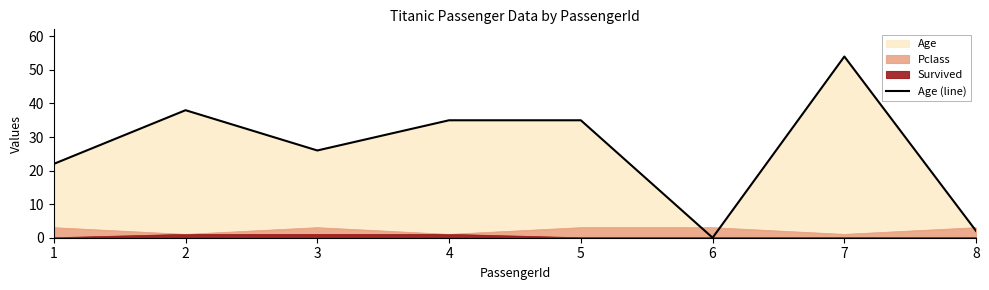

Where is the first local minimum?

3